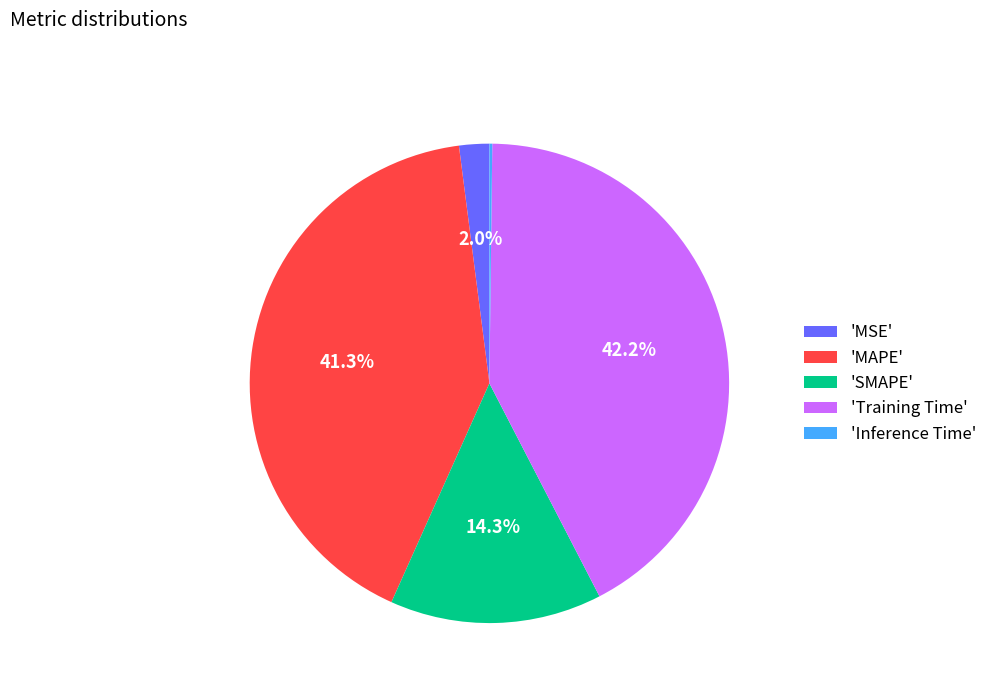

Between 'Training Time' and 'MSE', which is larger?

'Training Time'